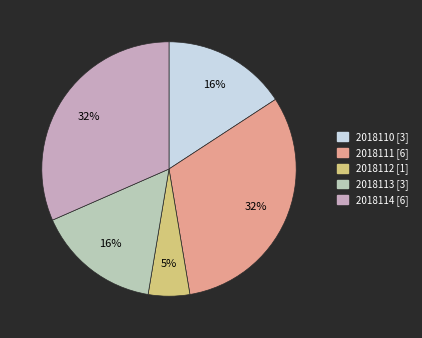

The 2018114 slice represents 32% of the pie. True or false?

True